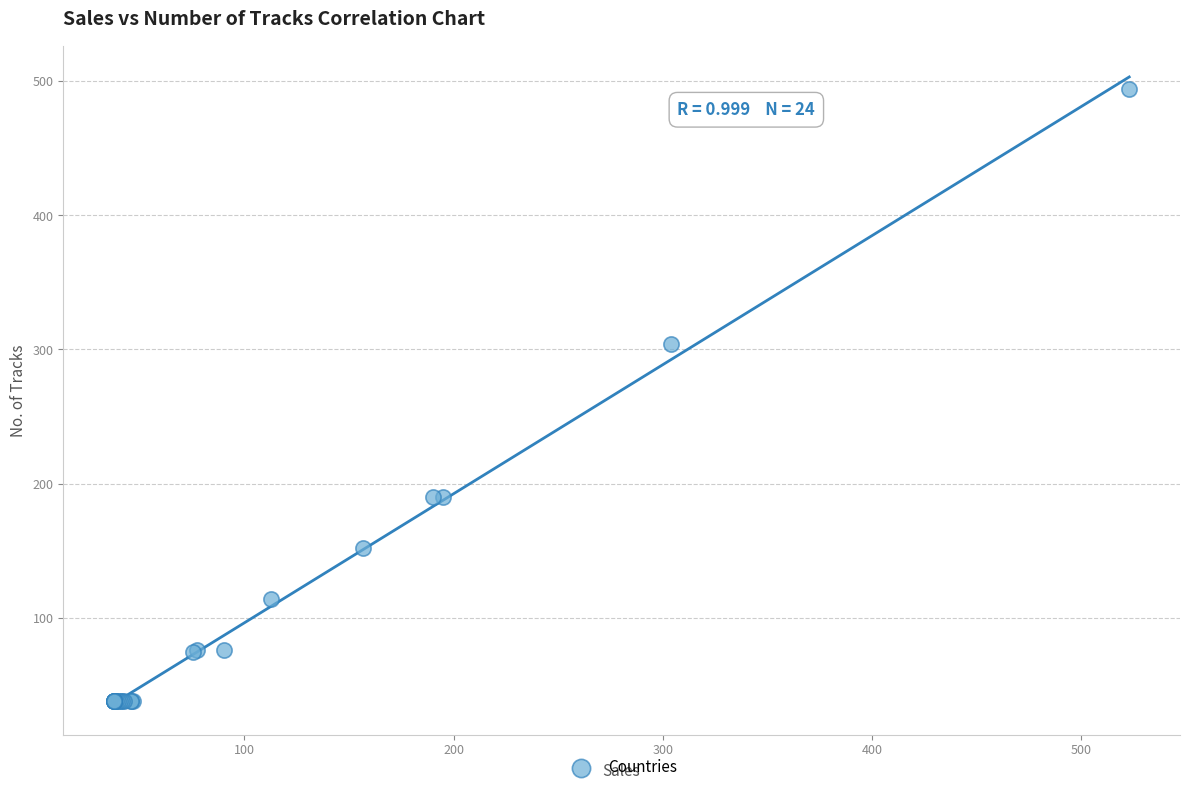

What Y value in the scatter plot is closest to 266?

304